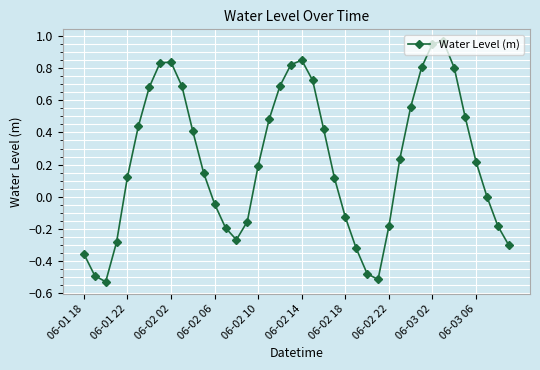

How many series are shown in this chart?

1